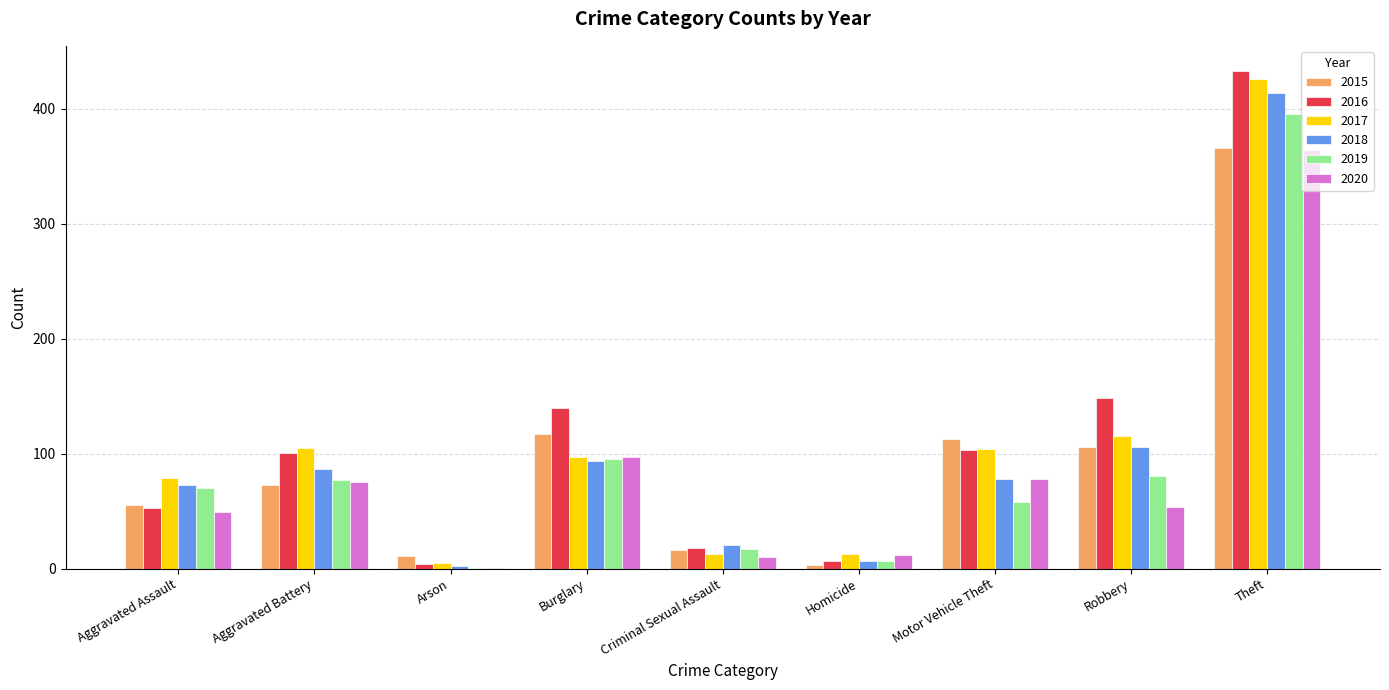

Where is 2019 nearest to the value 198?

Burglary